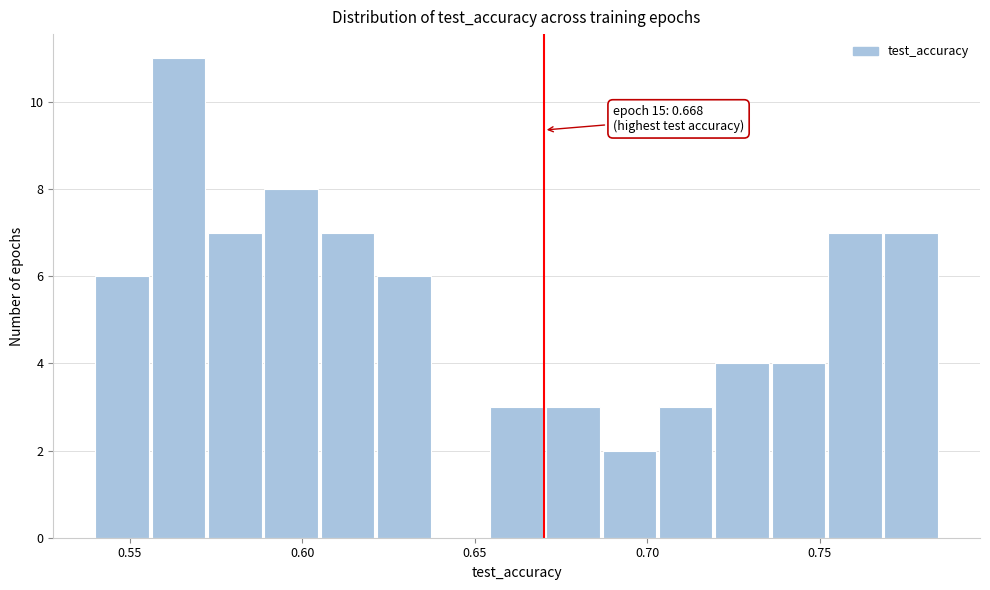

Around what value on the x-axis is the tallest bar? Give the approximate position of its centre, as read against the axis.

0.565